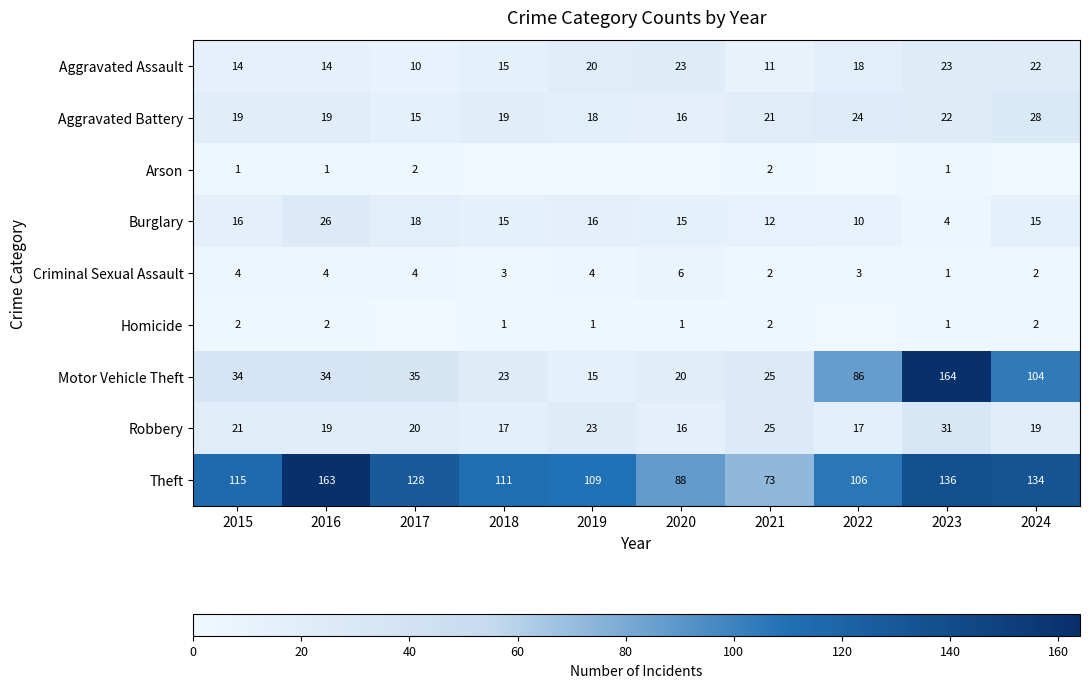

What is the minimum value for Burglary?

4